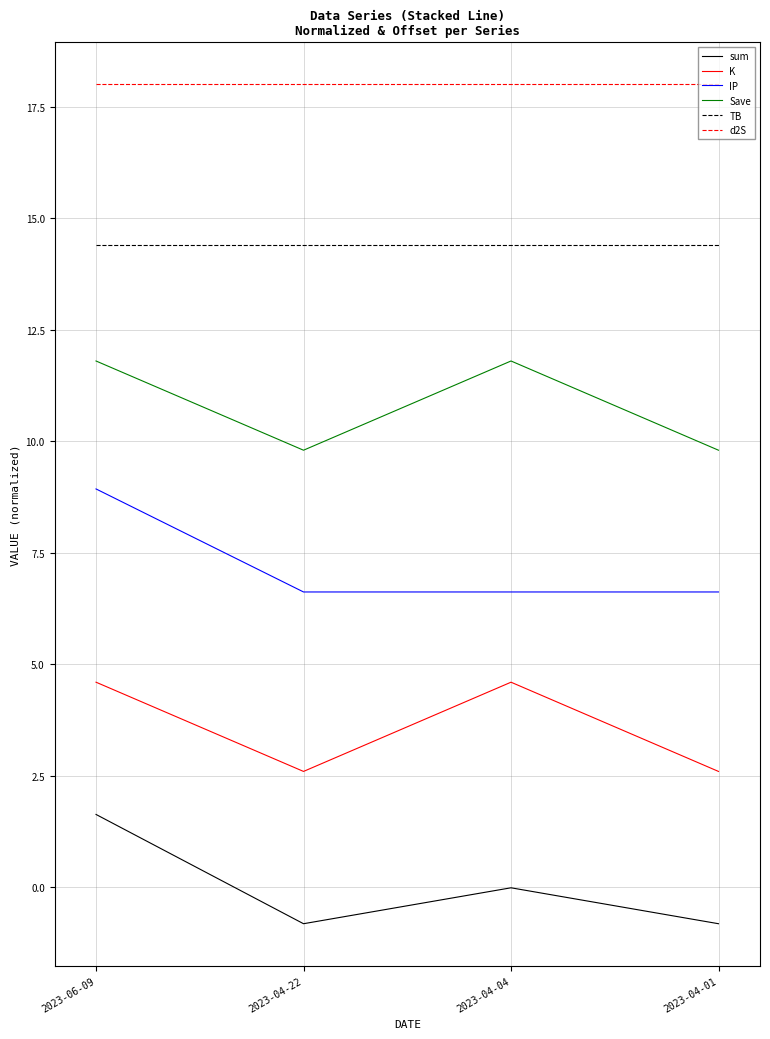

What is the minimum value for d2S?

18.0